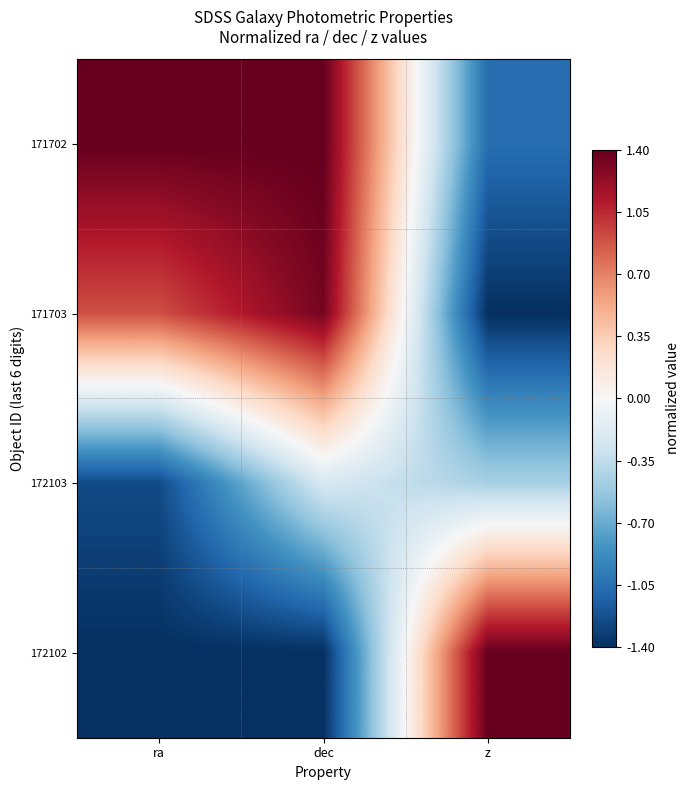

Which category has the highest value across all series?

ra